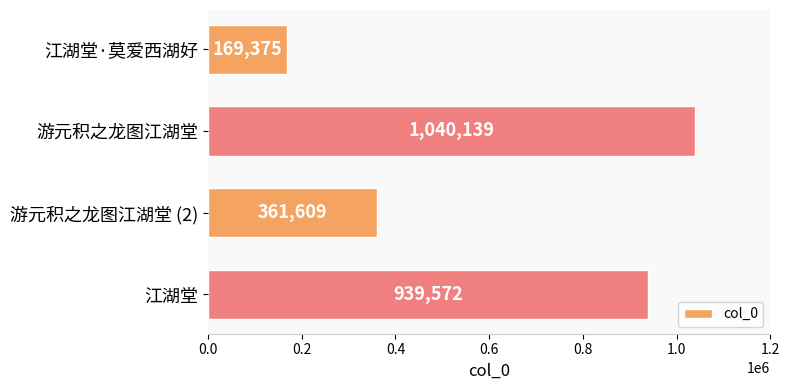

Are the bars horizontal?

Yes